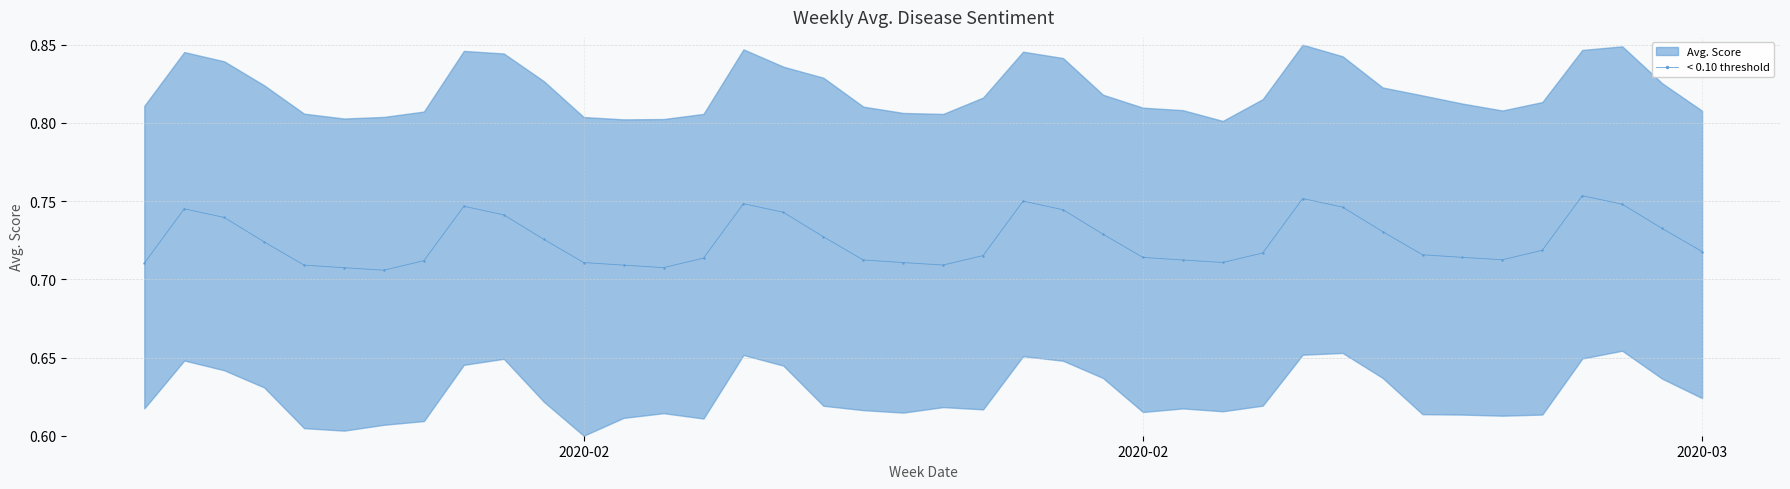

Count the number of categories in the chart.

40